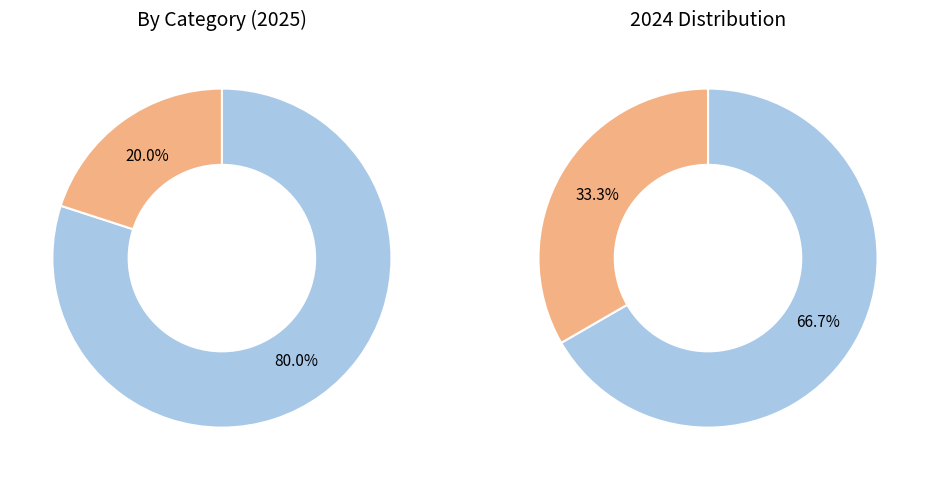

To the nearest percent, what portion does Robbery represent?

20%